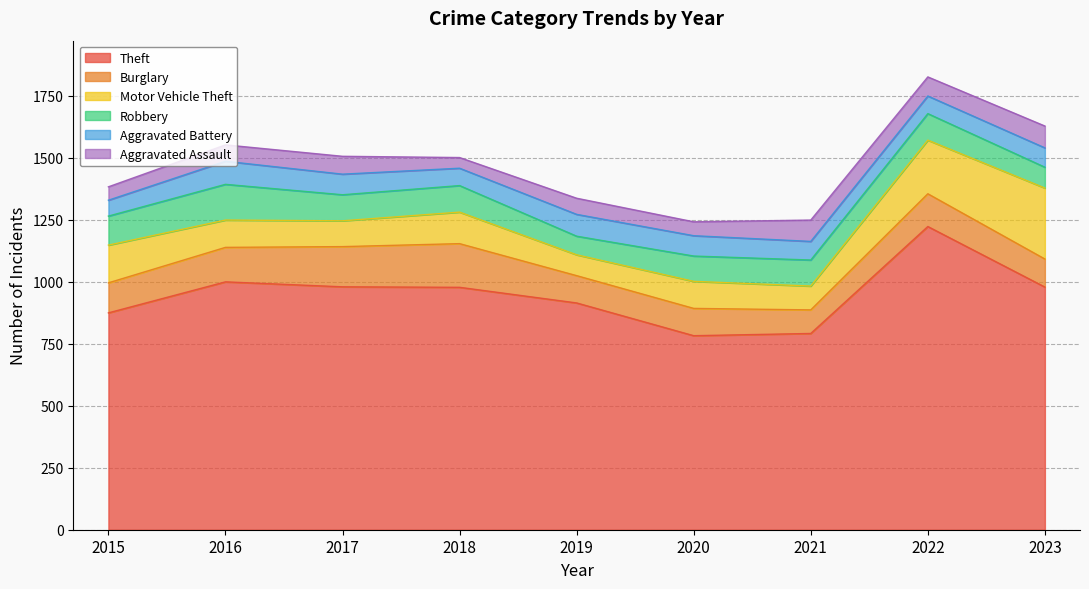

True or false: Robbery and Burglary cross at least once.

True